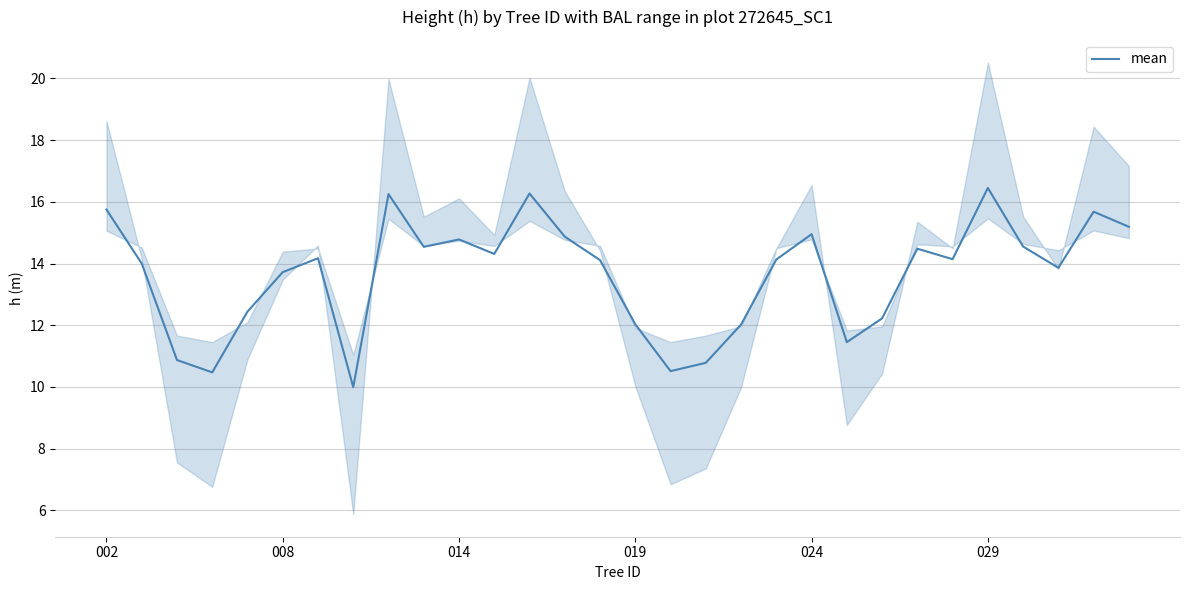

What position from the right is 13?

17